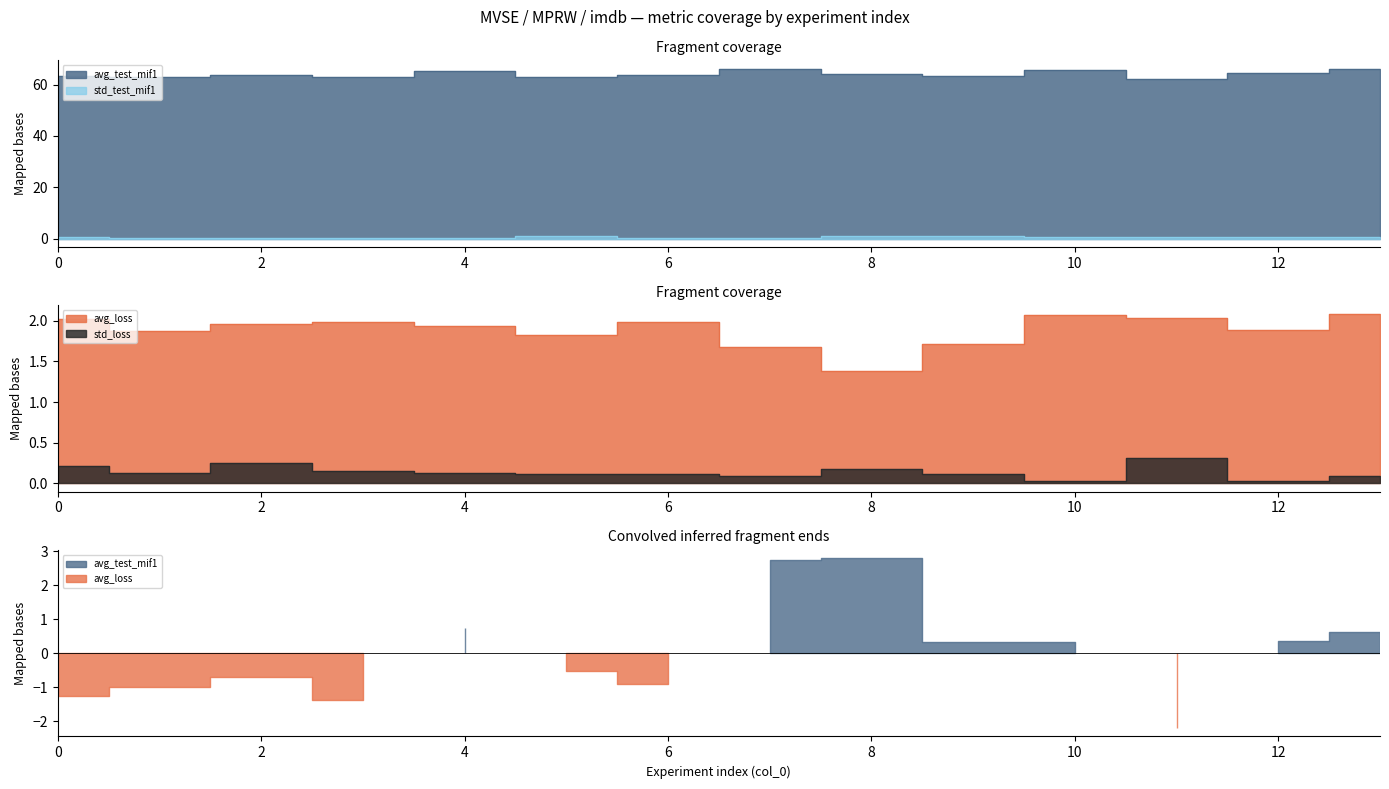

Does the chart display data point markers on the line(s)?

No